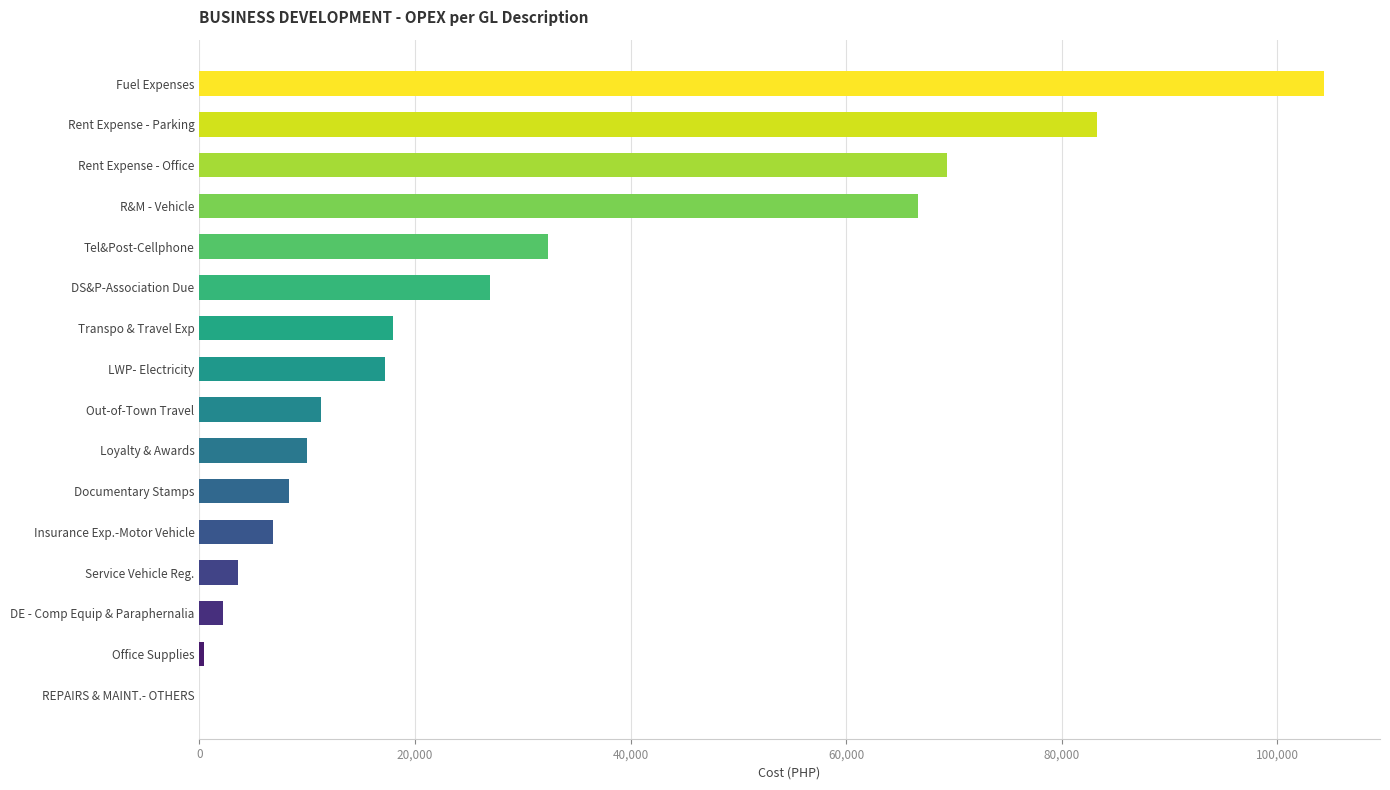

Between Out-of-Town Travel and Transpo & Travel Exp, which is larger?

Transpo & Travel Exp